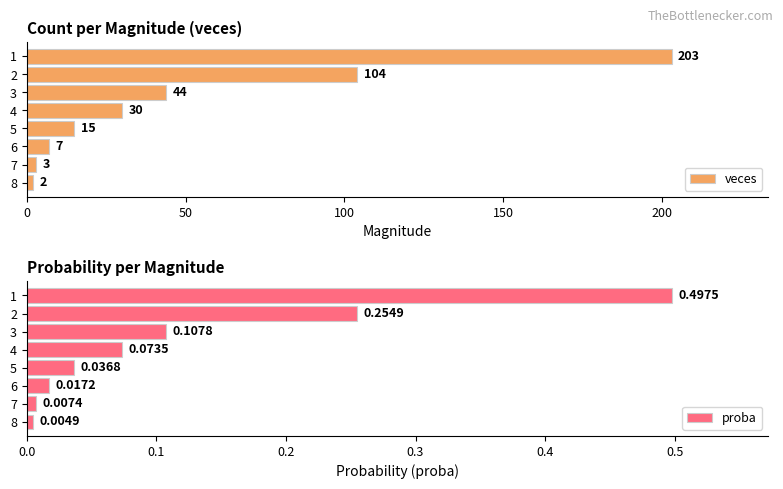

Reading right to left, list all the values displayed in this chart.

veces: 2.0	3.0	7.0	15.0	30.0	44.0	104.0	203.0
proba: 0.0	0.0	0.0	0.0	0.1	0.1	0.3	0.5